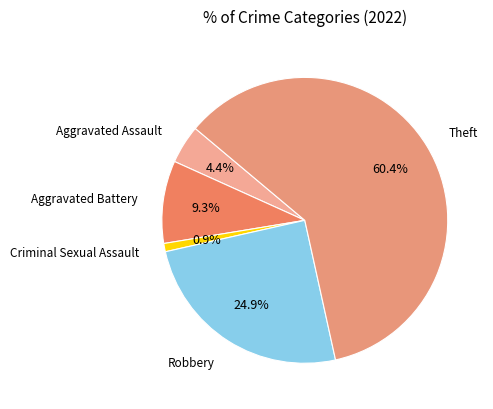

To the nearest percent, what portion does Criminal Sexual Assault represent?

1%